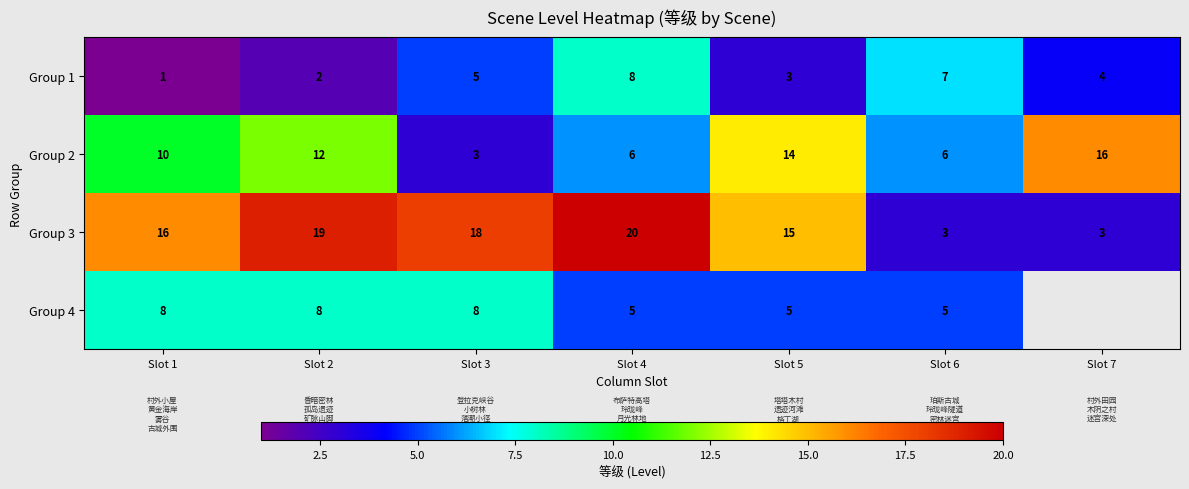

What is the smallest value displayed?

1.0